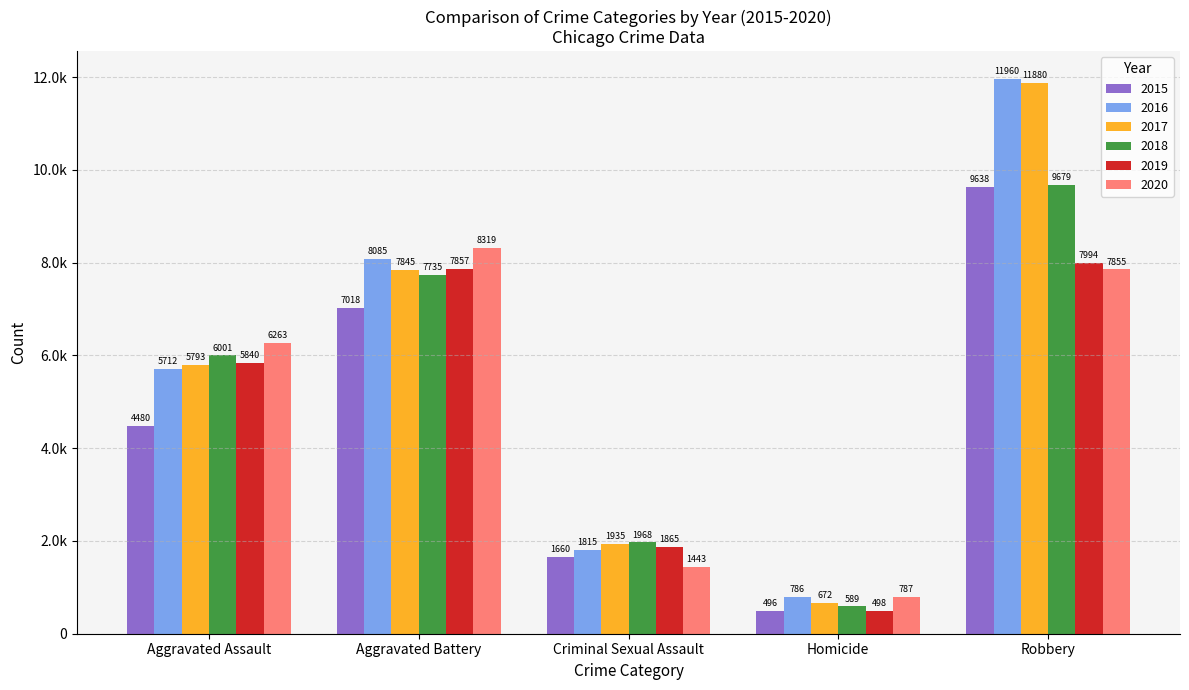

What is the label of the 5th bar from the right?

Aggravated Assault